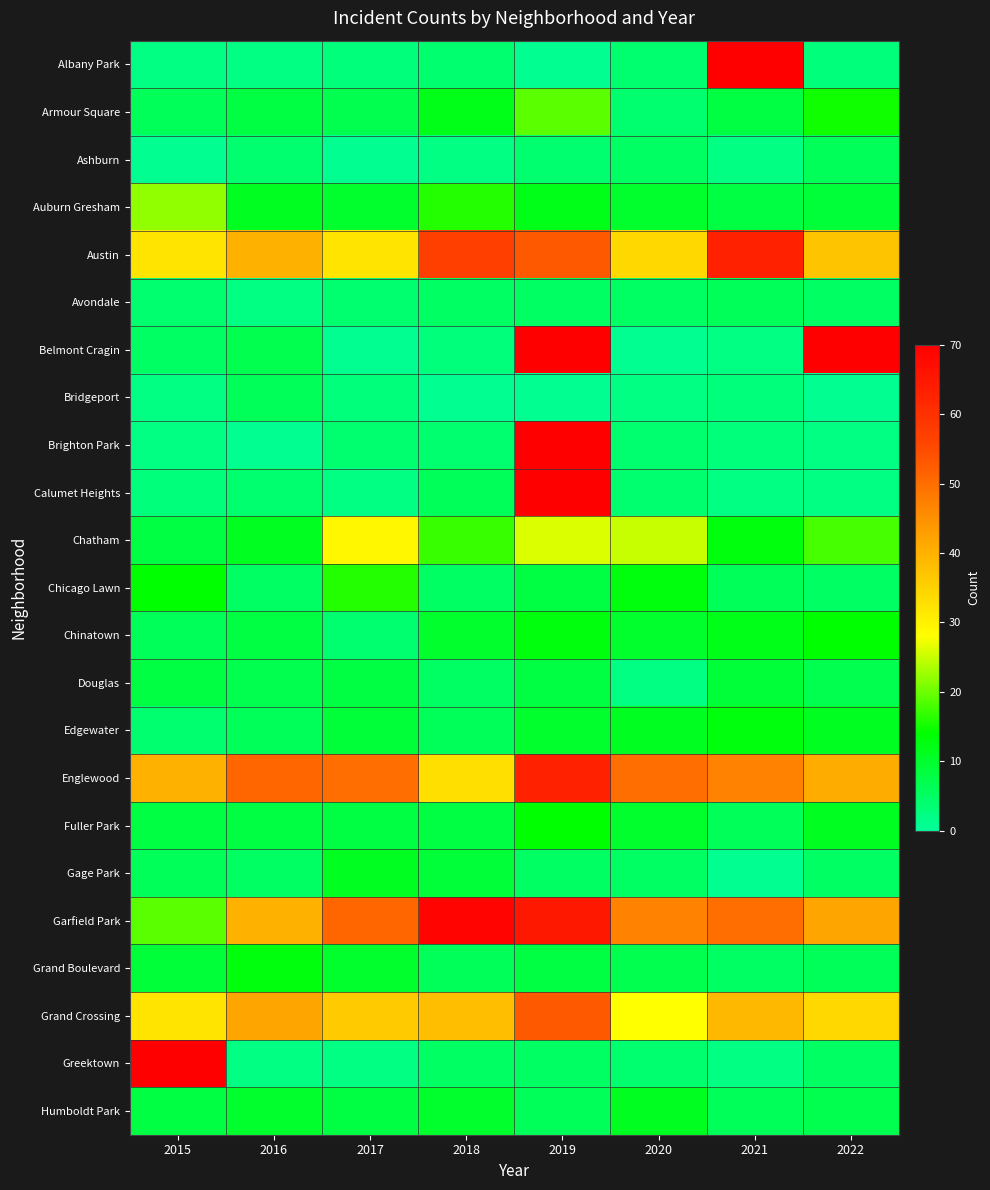

The value of Albany Park at 2017 is 3.0. True or false?

True